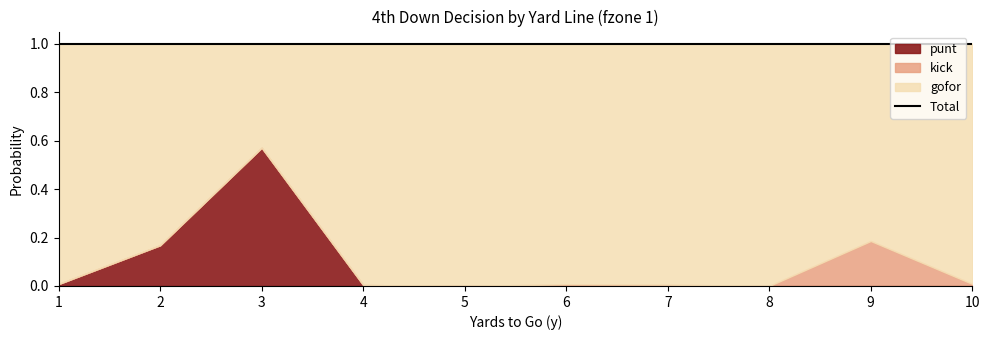

Which series has the largest range (max minus min)?

gofor